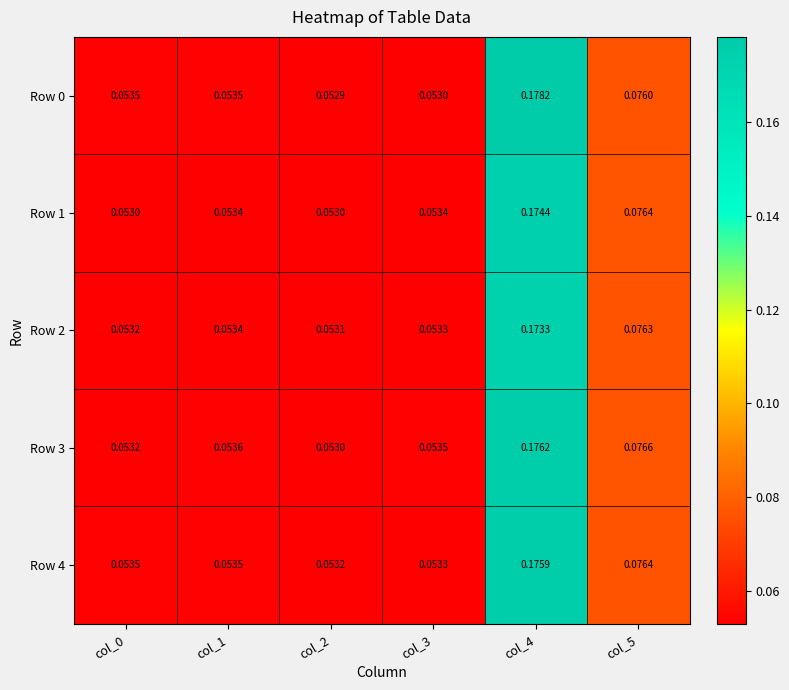

Is the value of Row 3 at col_4 greater than the value of Row 2 at col_5?

Yes